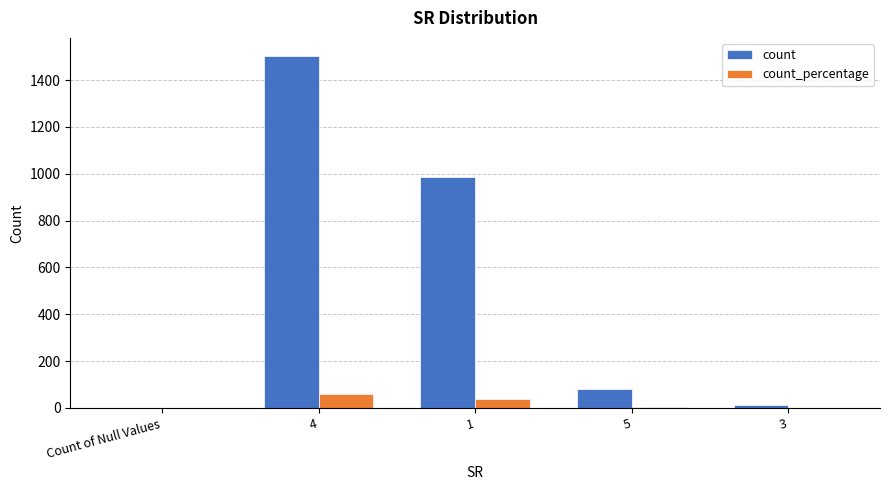

What is the sum of all count values?

2582.0